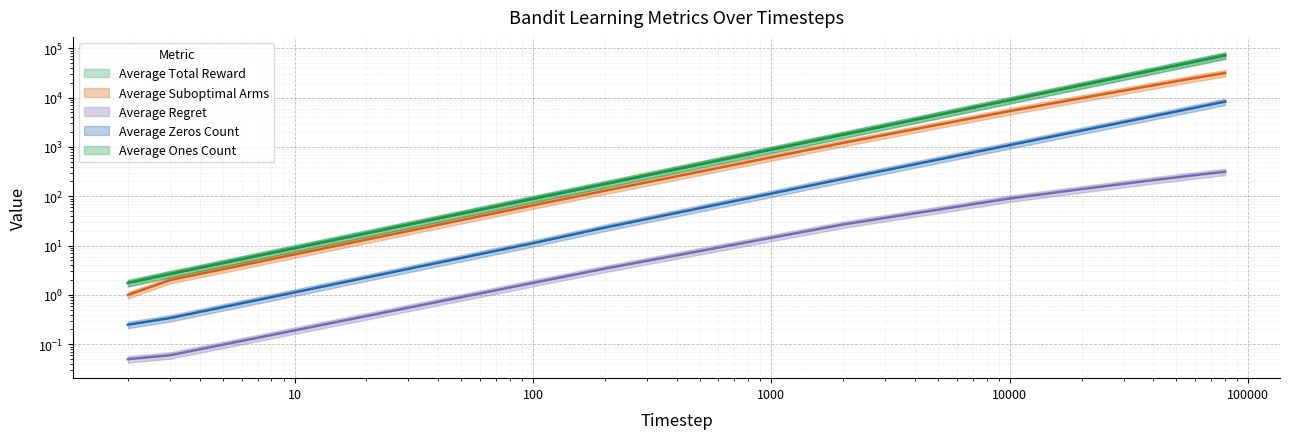

What is the sum of the Average Suboptimal Arms values at 3 and 100?

67.5